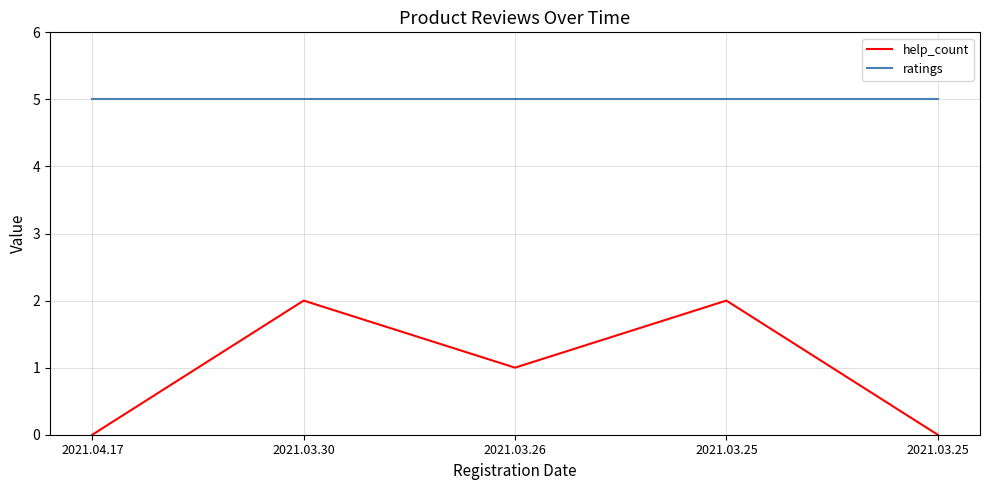

True or false: help_count and ratings intersect in this chart.

False